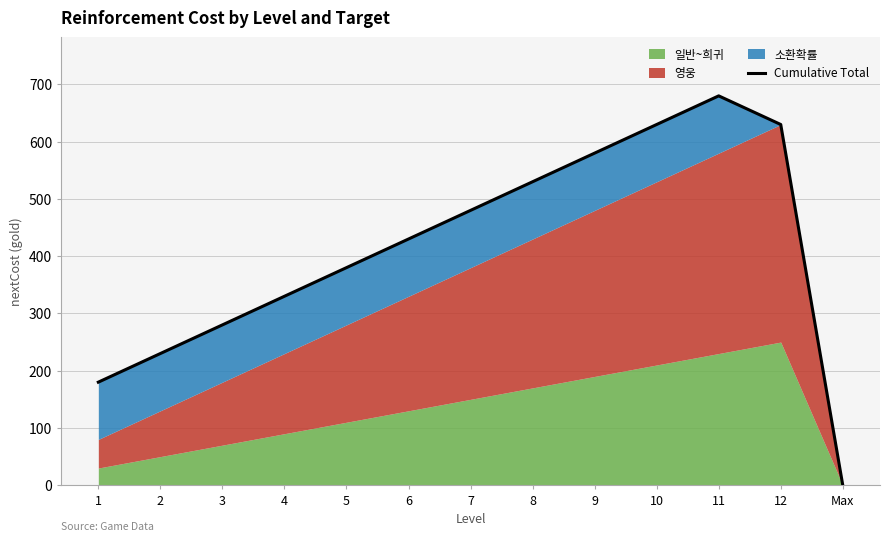

Reading right to left, transcribe all the data shown in this chart.

Max=0	12=630	11=680	10=630	9=580	8=530	7=480	6=430	5=380	4=330	3=280	2=230	1=180